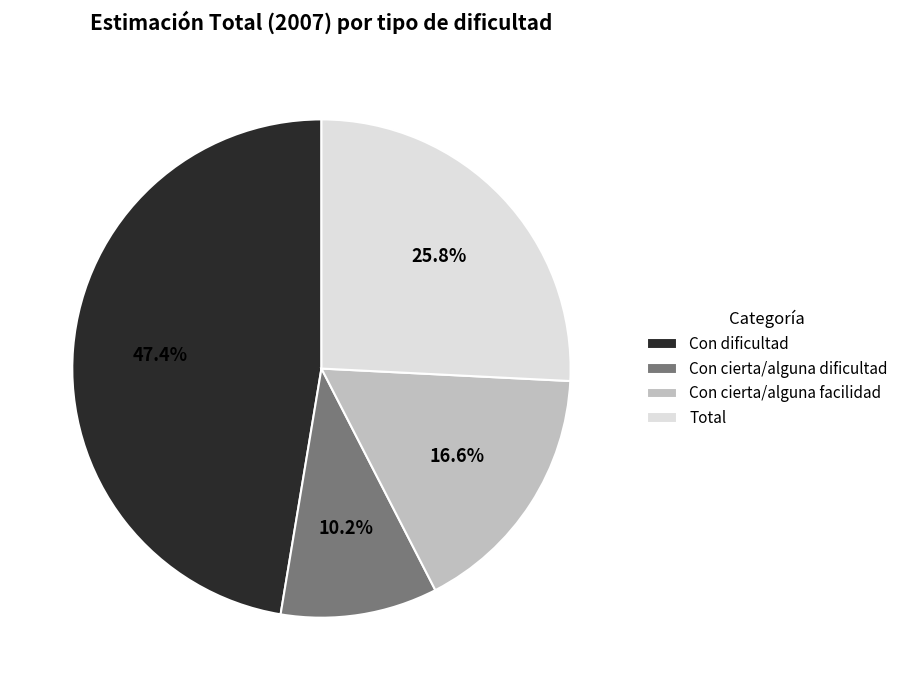

To the nearest percent, what is the difference between the largest and smallest slice percentages?

37%